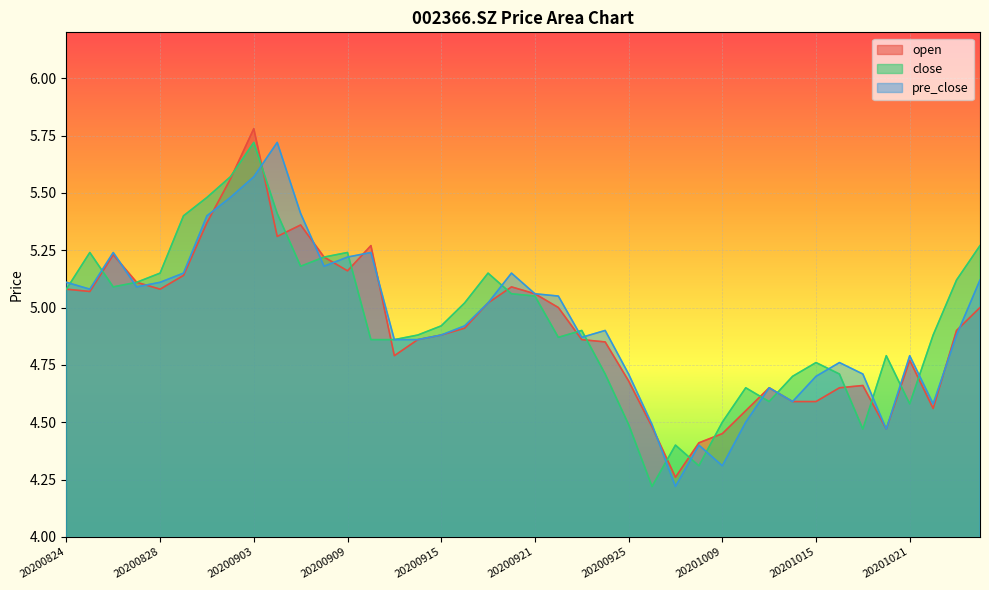

Is the value of close at 20200904 greater than the value of open at 20200907?

Yes